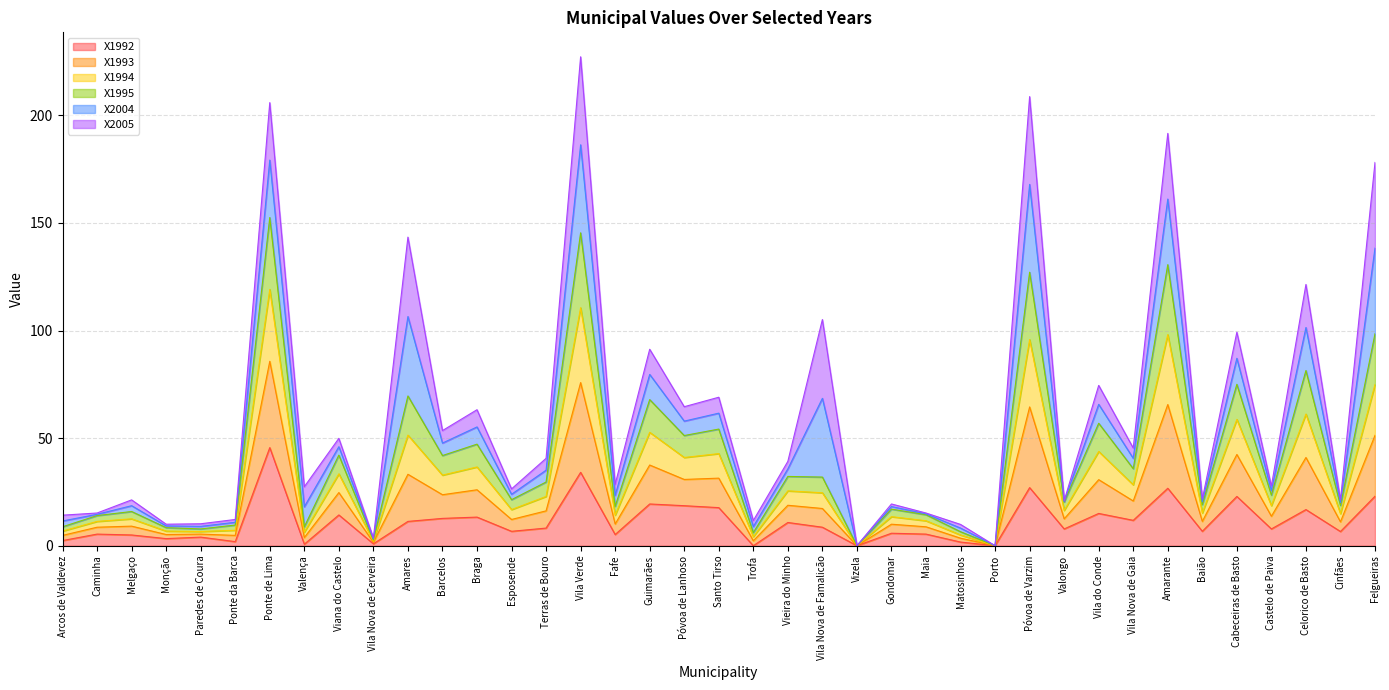

The X1992 series shows 18.6 at Póvoa de Lanhoso. True or false?

True